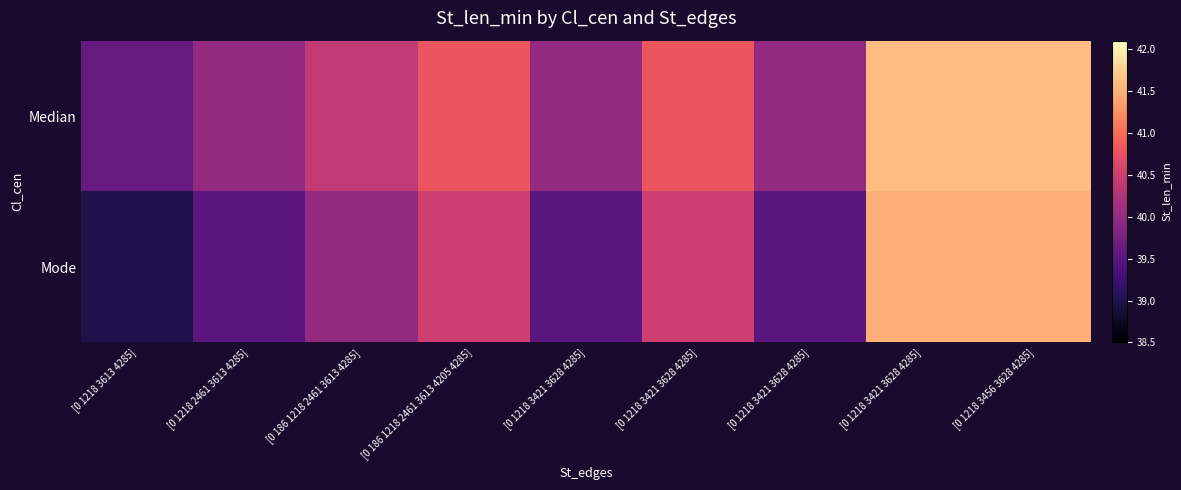

List the series in order of their peak value, highest first.

Median, Mode